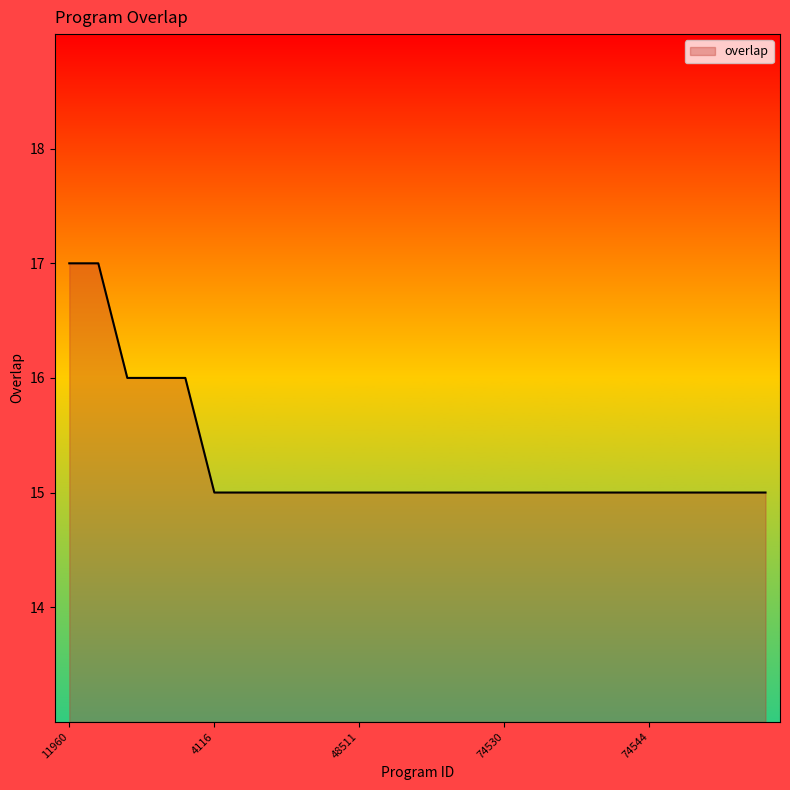

What is the difference between the second highest and second lowest values?

2